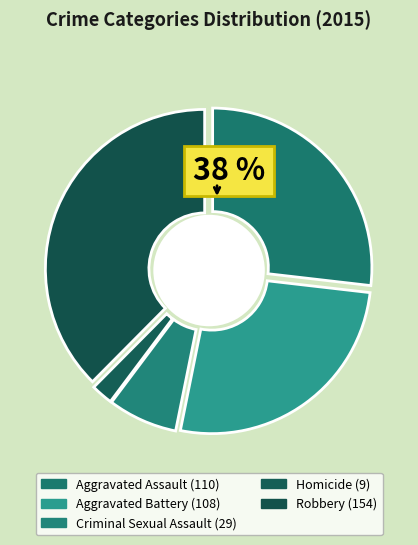

The Robbery slice represents 49% of the pie. True or false?

False